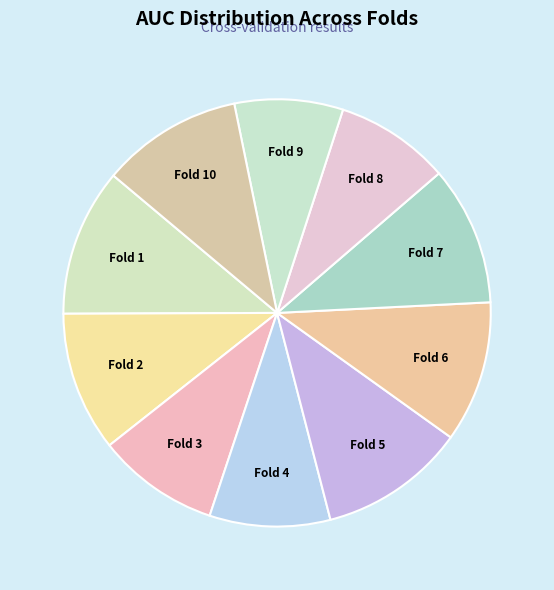

Is there any slice that represents more than half of the pie?

No